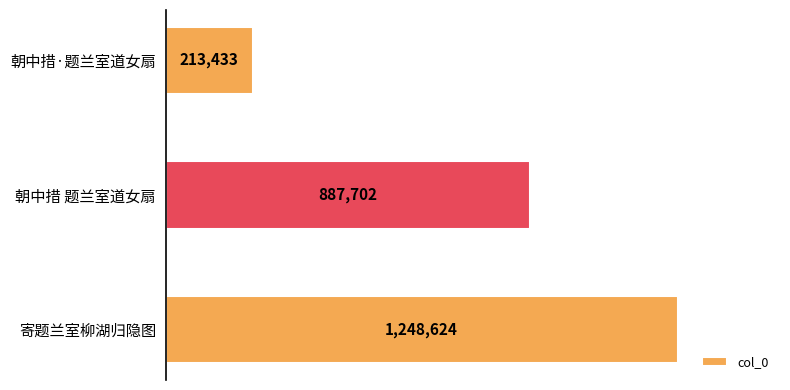

Is it true that the value at 朝中措 题兰室道女扇 is 887702?

True